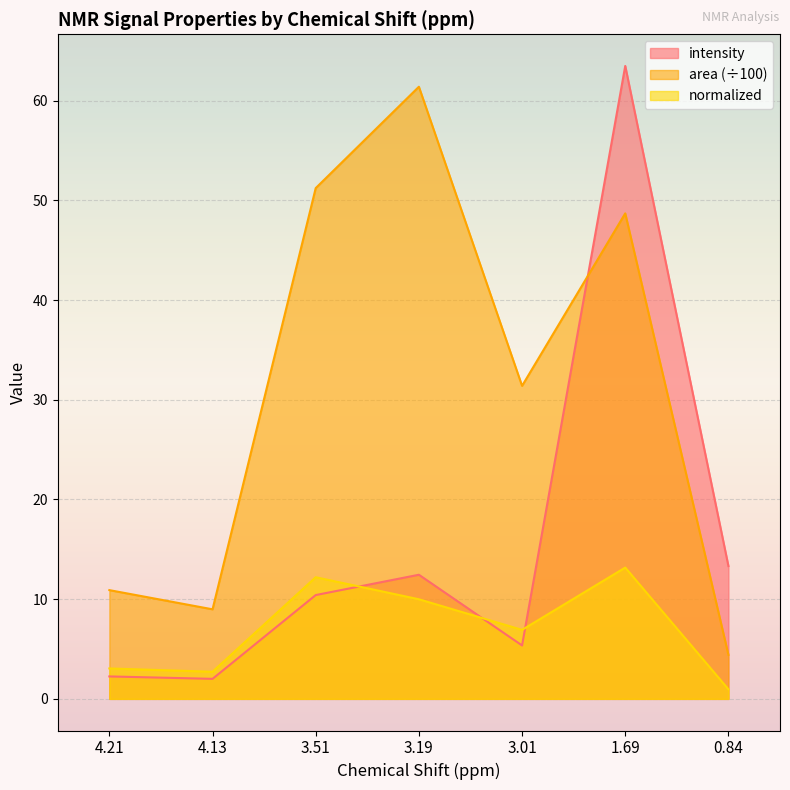

The value of normalized at 3.01 is 4.0. True or false?

False